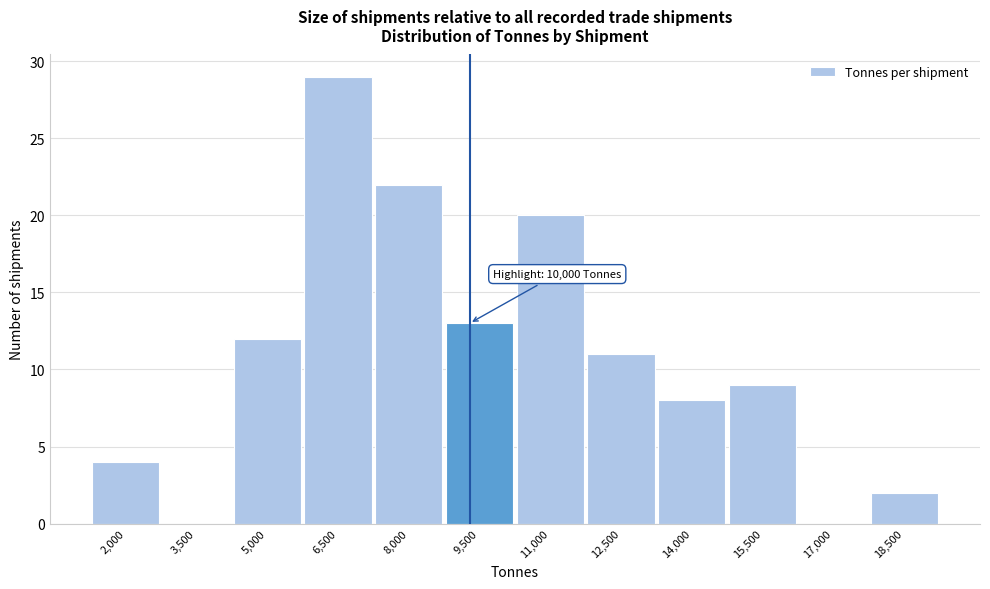

Reading left to right, transcribe all the data shown in this chart.

2,000=4	3,500=0	5,000=12	6,500=29	8,000=22	9,500=13	11,000=20	12,500=11	14,000=8	15,500=9	17,000=0	18,500=2